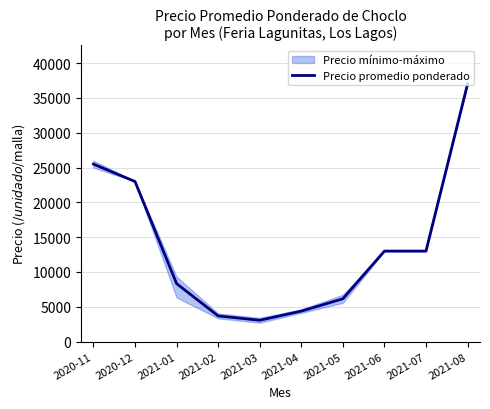

What is the difference between the maximum and minimum values?

33940